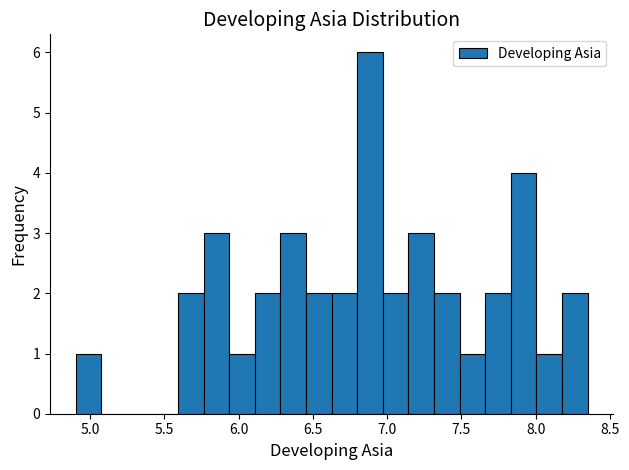

Around what value on the x-axis is the tallest bar? Give the approximate position of its centre, as read against the axis.

6.90